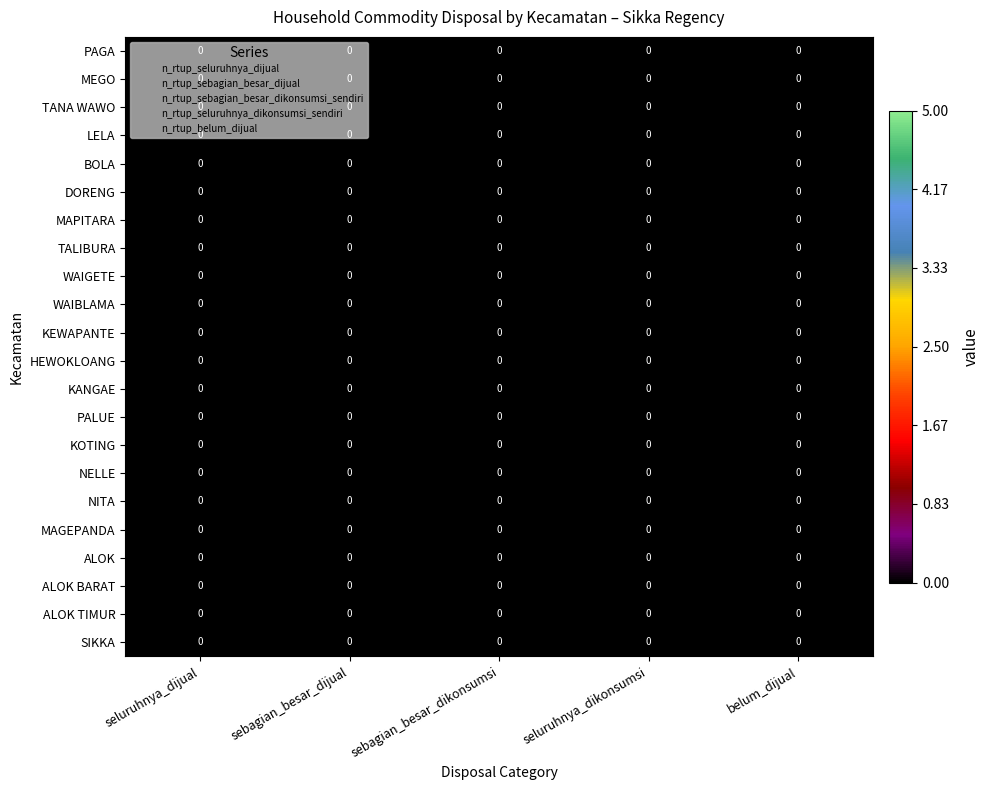

Between seluruhnya_dikonsumsi and belum_dijual, which is larger?

seluruhnya_dikonsumsi